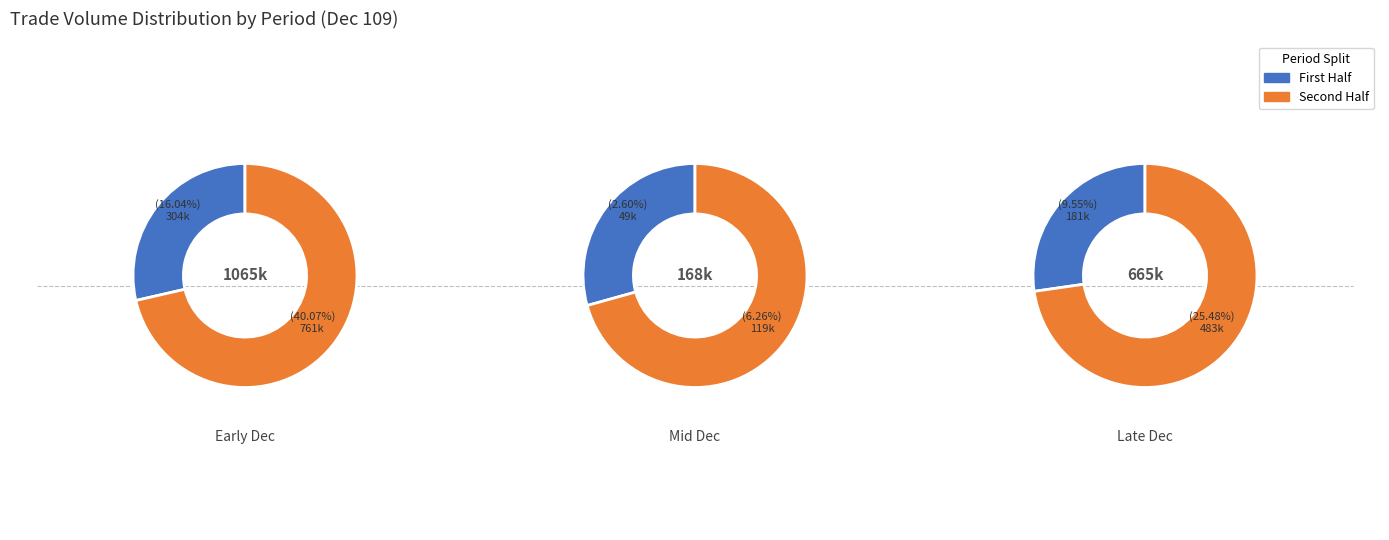

Does 109/12/15 account for over 50% of the chart?

No